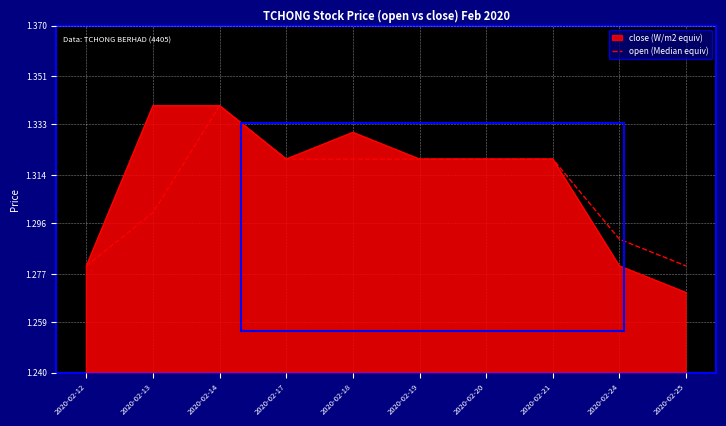

Is it true that close (W/m2 equiv) equals 1.3 at 2020-02-17?

True